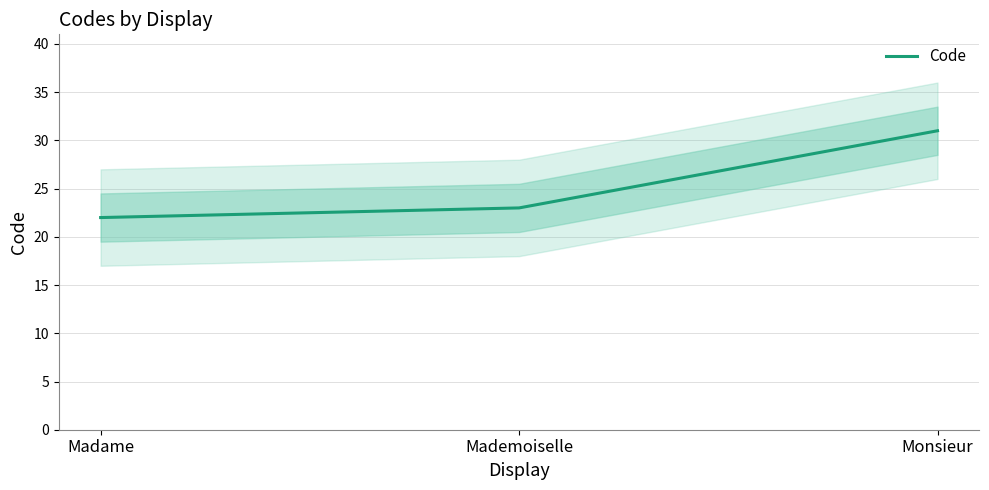

What is the value of the 3rd point from the left?

31